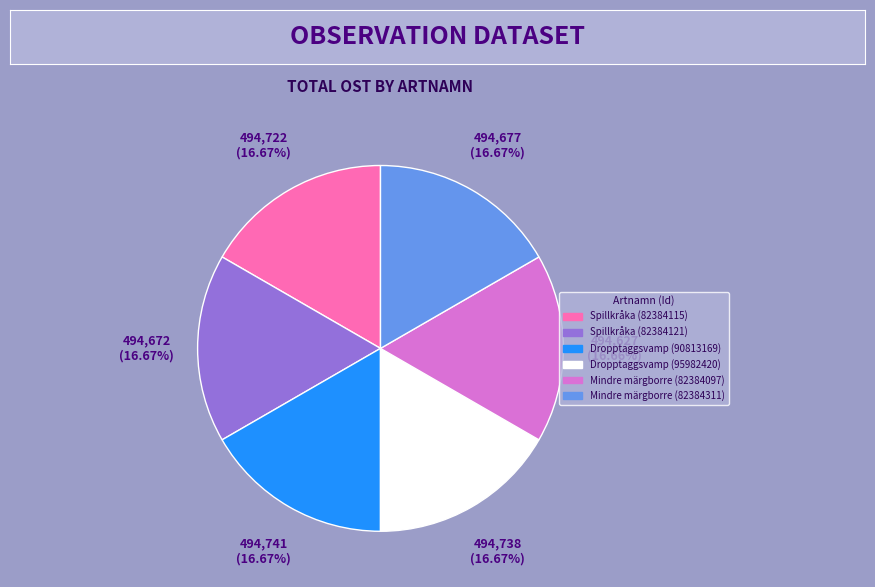

Approximately how many times larger is the value at Spillkråka (82384121) compared to Mindre märgborre (82384097)?

1.0